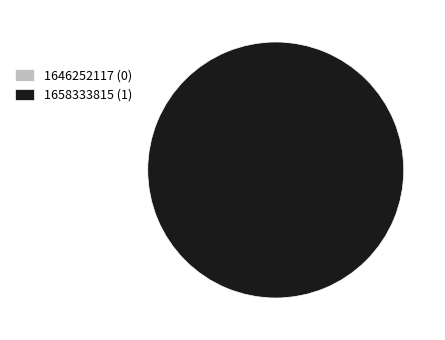

Between 1658333815 and 1646252117, which is larger?

1658333815